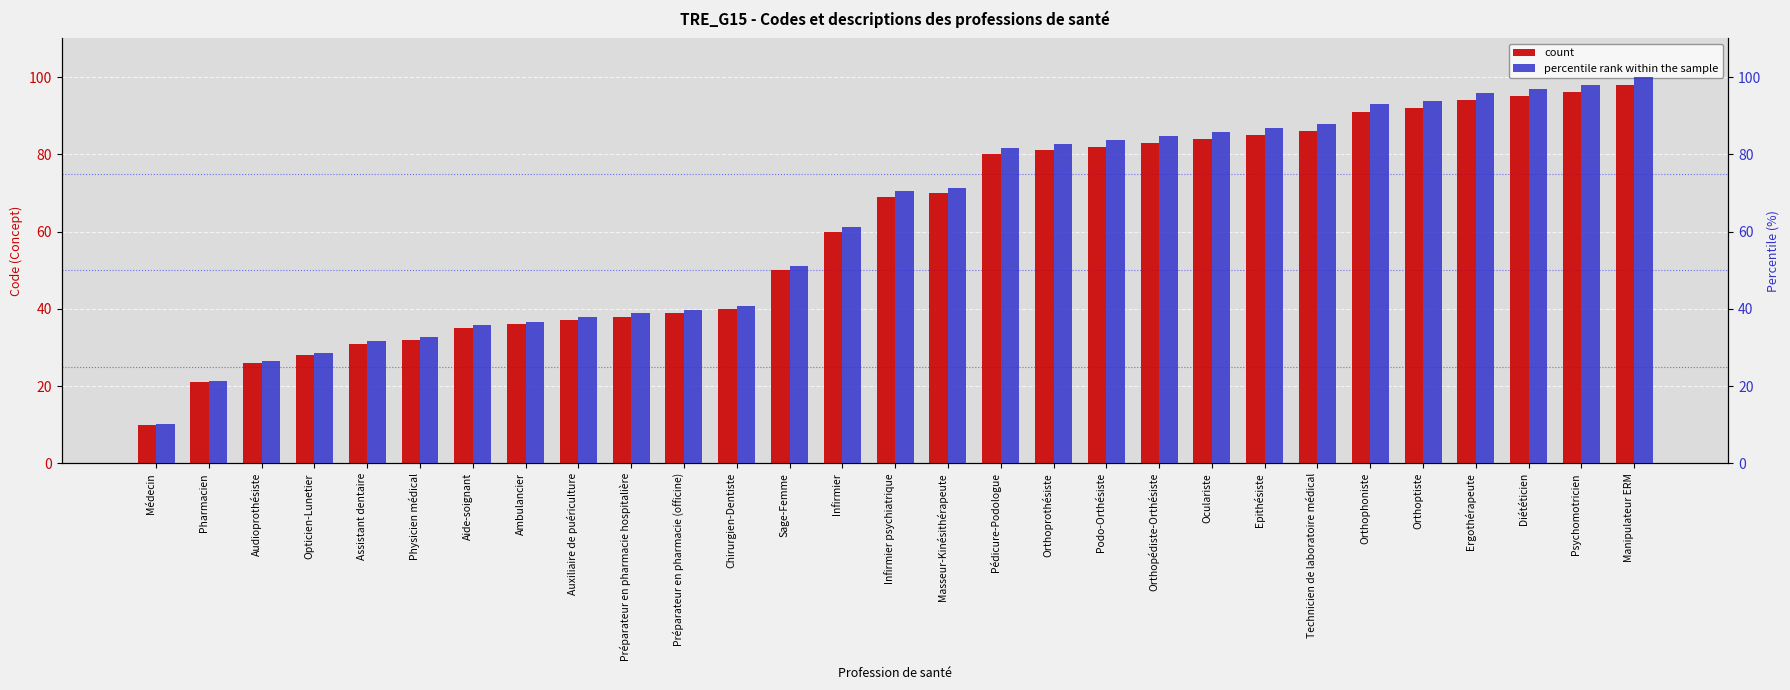

How many values in the count series exceed 69?

14